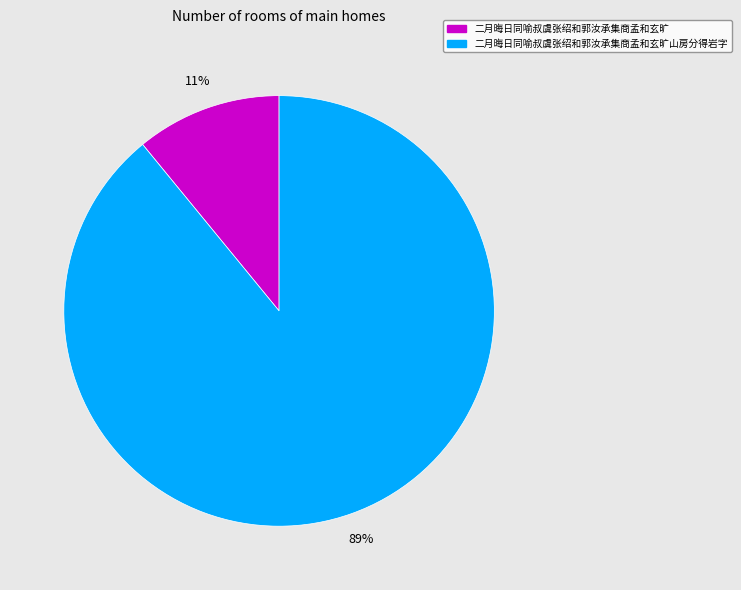

Does any single category account for the majority?

Yes